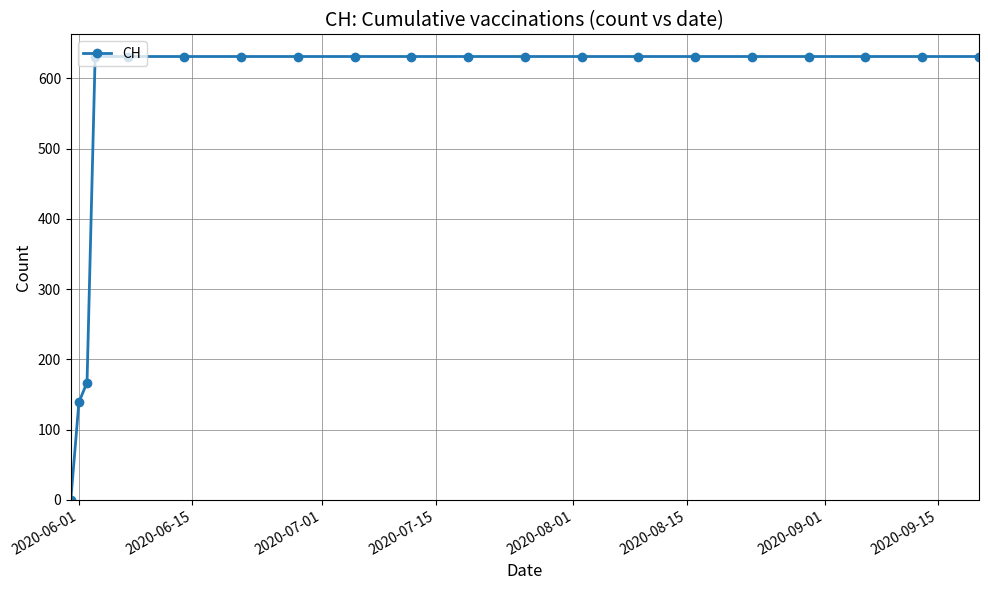

What is the value of the 12th point from the left?

631